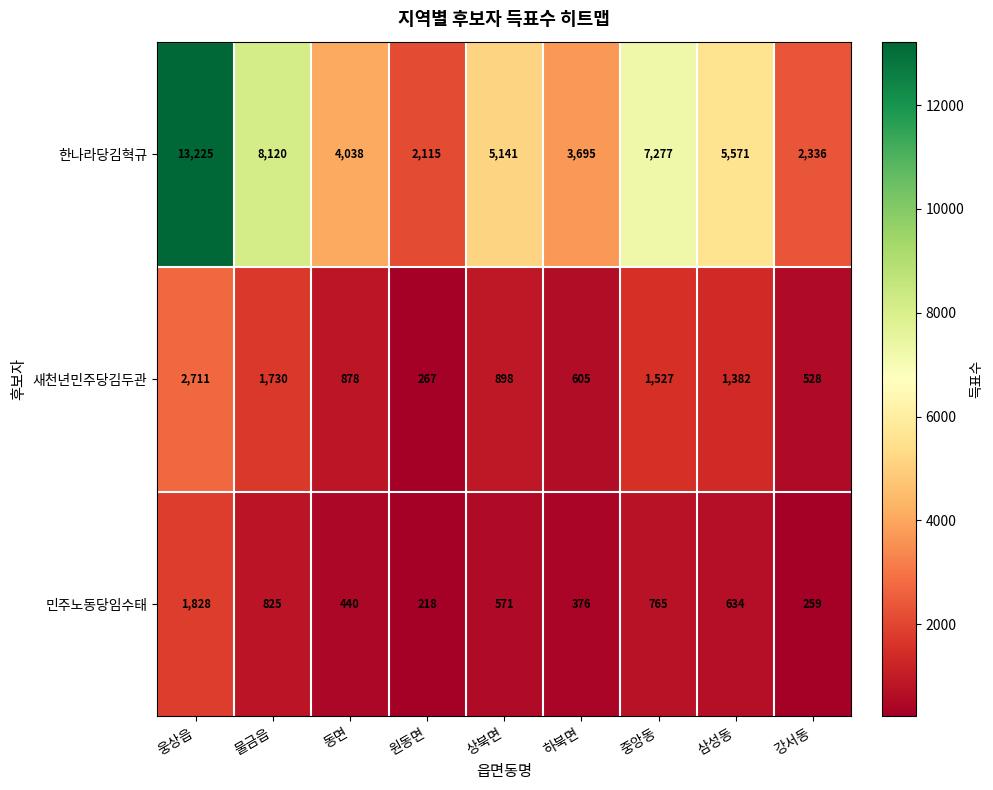

Which series has the widest spread of values?

한나라당김혁규